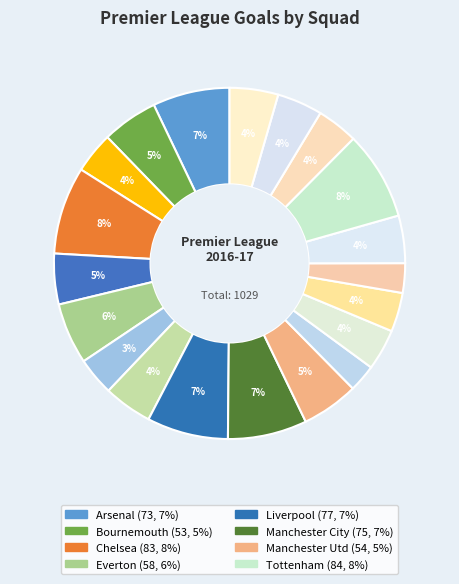

Count the number of slices in the pie.

20